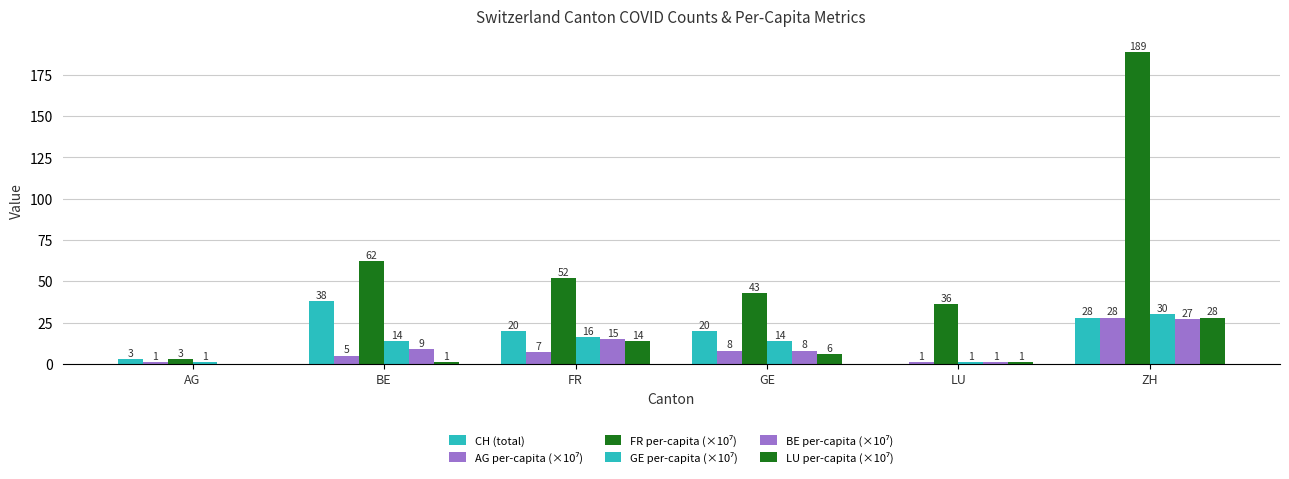

What is the difference between the highest and lowest values at BE?

61